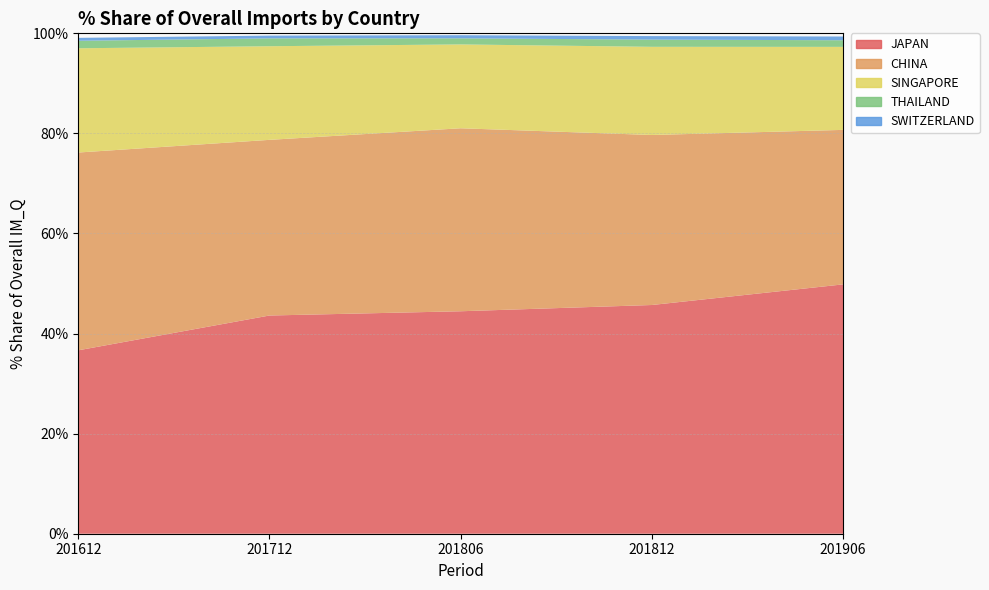

Reading right to left, what are all the values shown in this chart?

JAPAN: 49.8	45.7	44.5	43.6	36.7
CHINA: 30.9	34.0	36.6	35.1	39.5
SINGAPORE: 16.6	17.6	16.8	18.7	20.8
THAILAND: 1.3	1.4	1.2	1.6	1.5
SWITZERLAND: 0.7	0.7	0.6	0.6	0.6